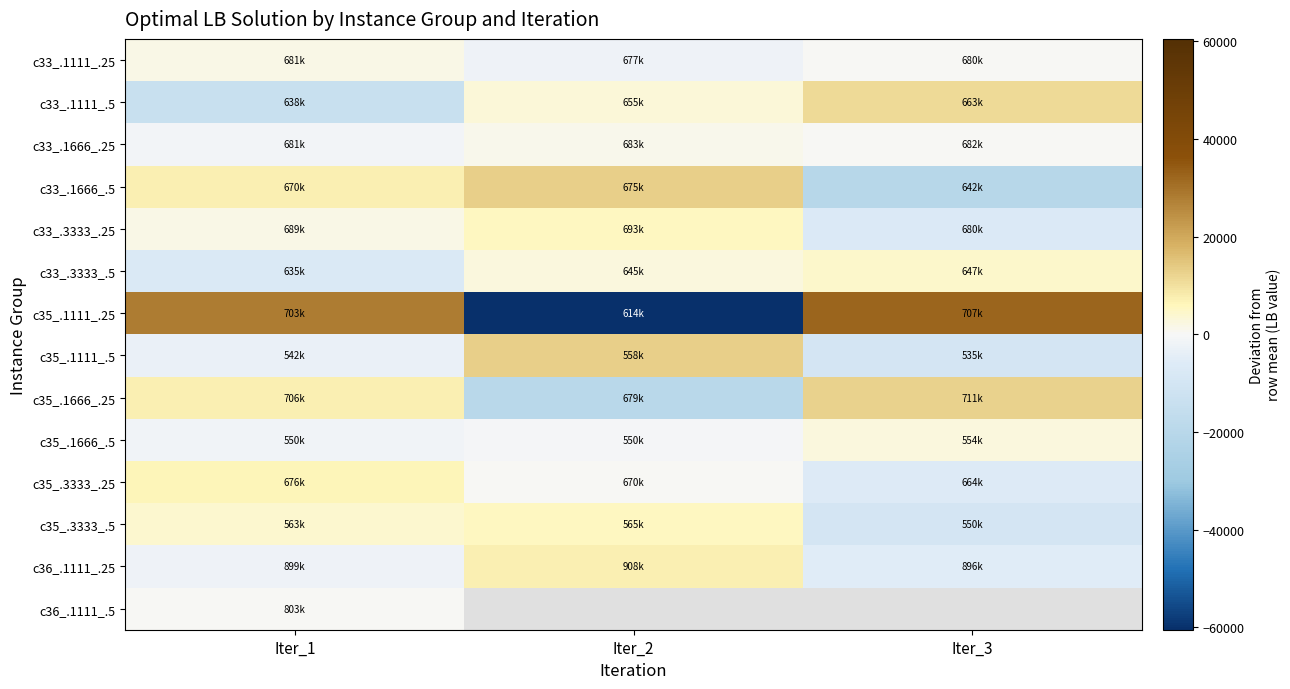

Which category has the lowest value in the c33_.1666_.5 series?

Iter_3